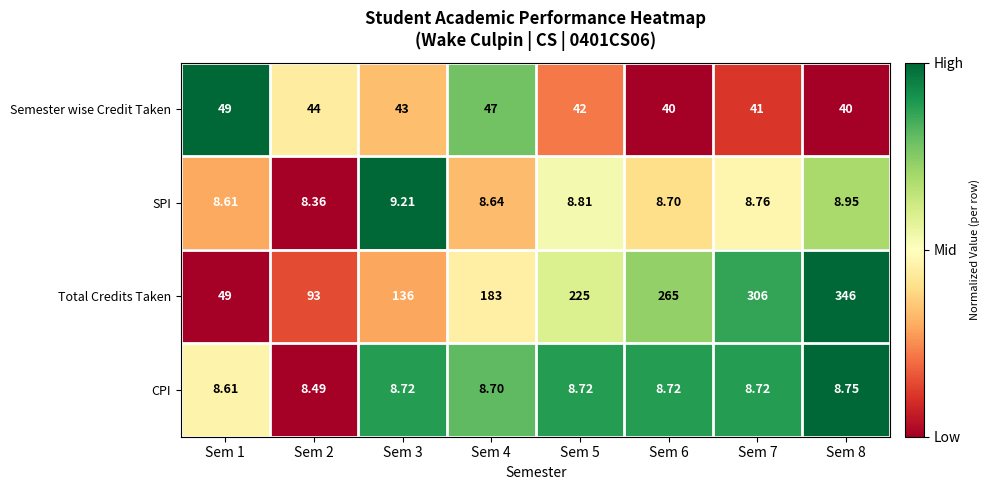

List the series in order of their peak value, highest first.

Total Credits Taken, Semester wise Credit Taken, SPI, CPI